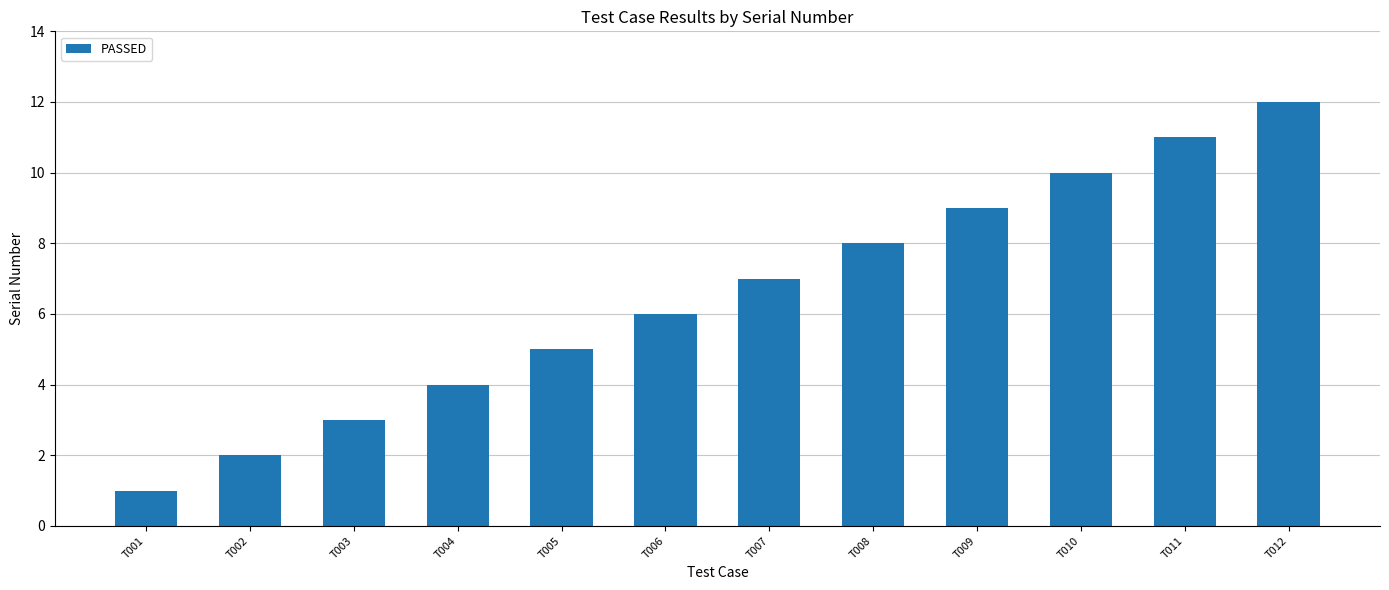

What is the value of the 11th bar from the left?

11